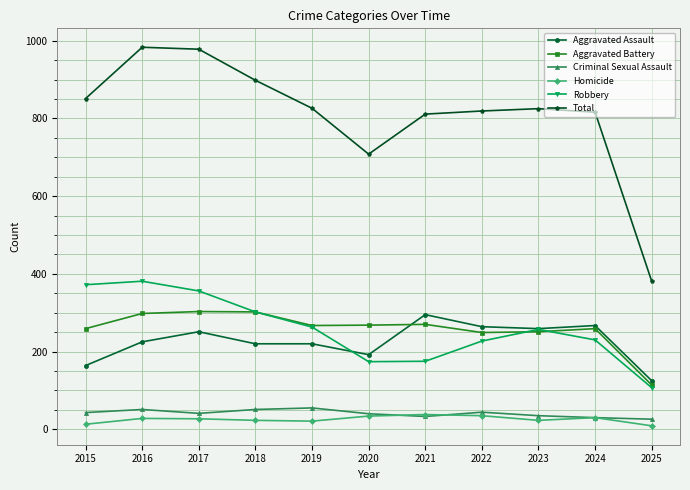

What is the lowest value of the Total series?

381